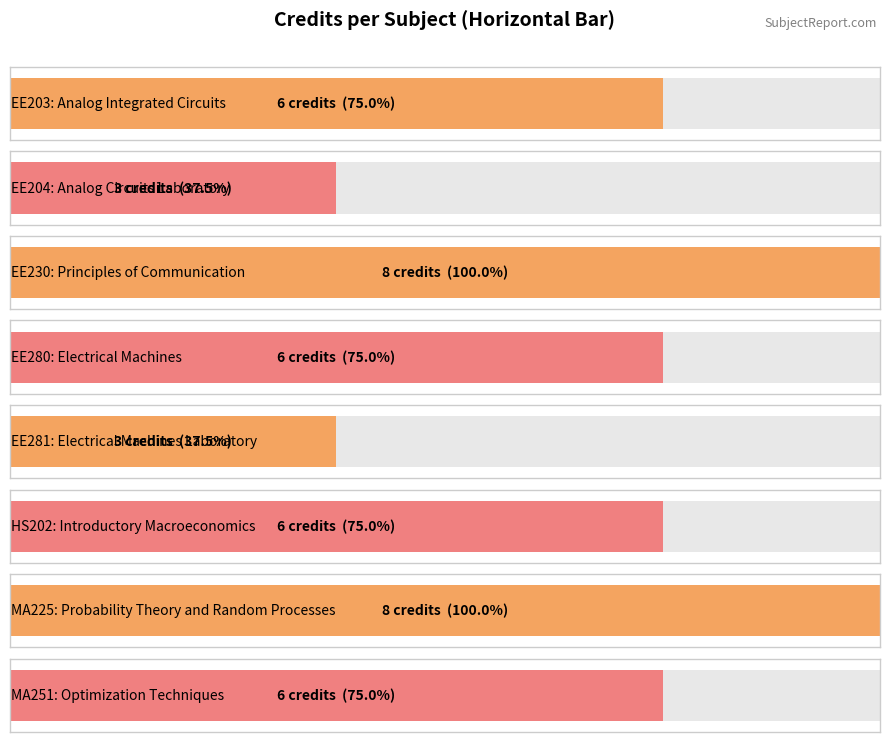

Count the values in the range 6 to 8.

6